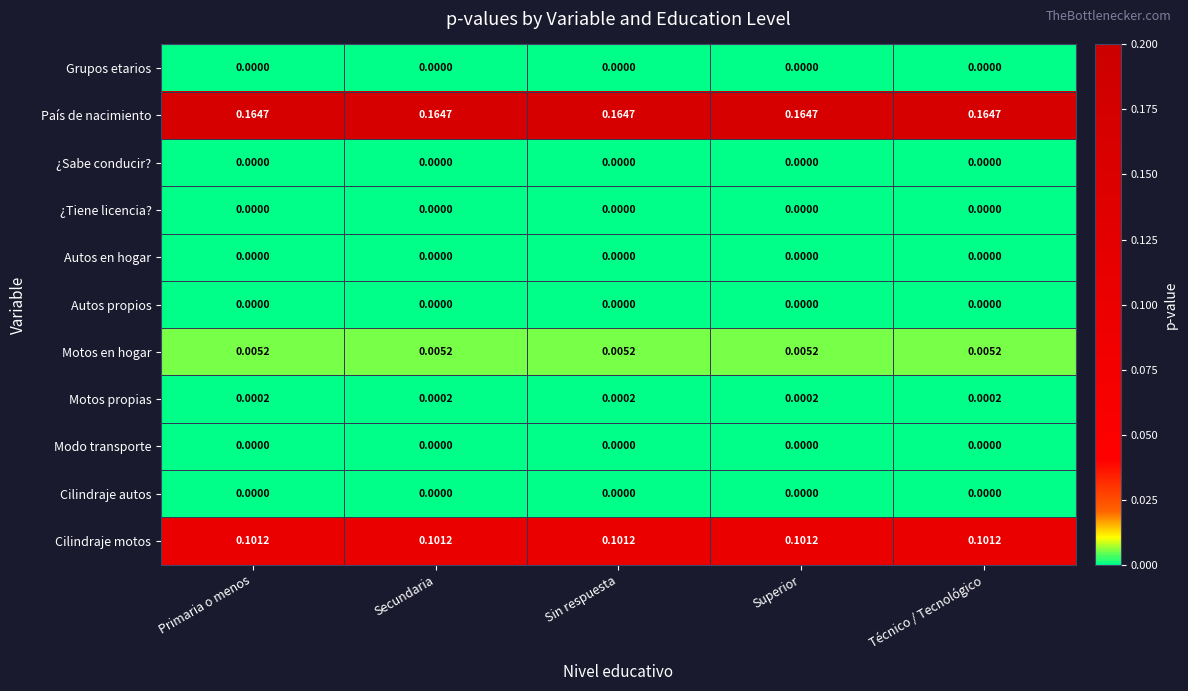

Which series has the largest total across all categories?

País de nacimiento